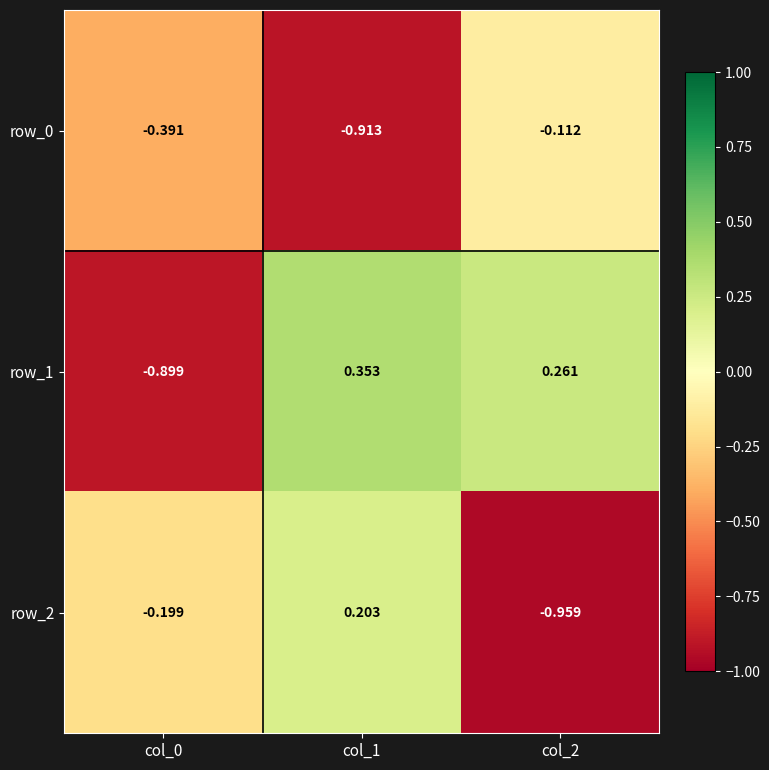

Rank the series at col_2 from highest to lowest value.

row_1, row_0, row_2